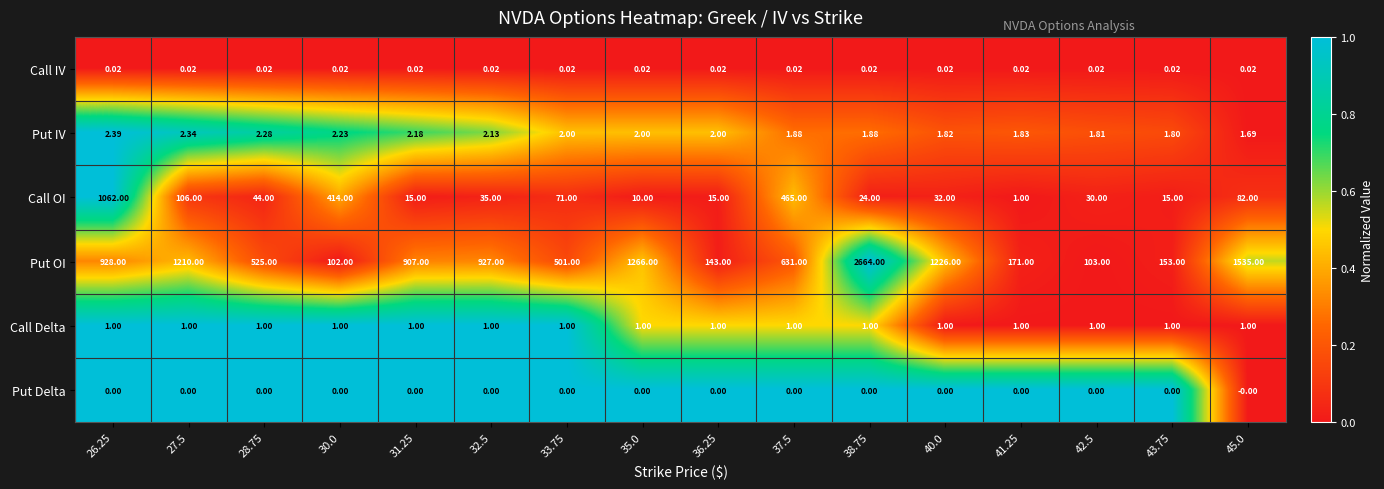

At how many categories does at least one series exceed 0?

16